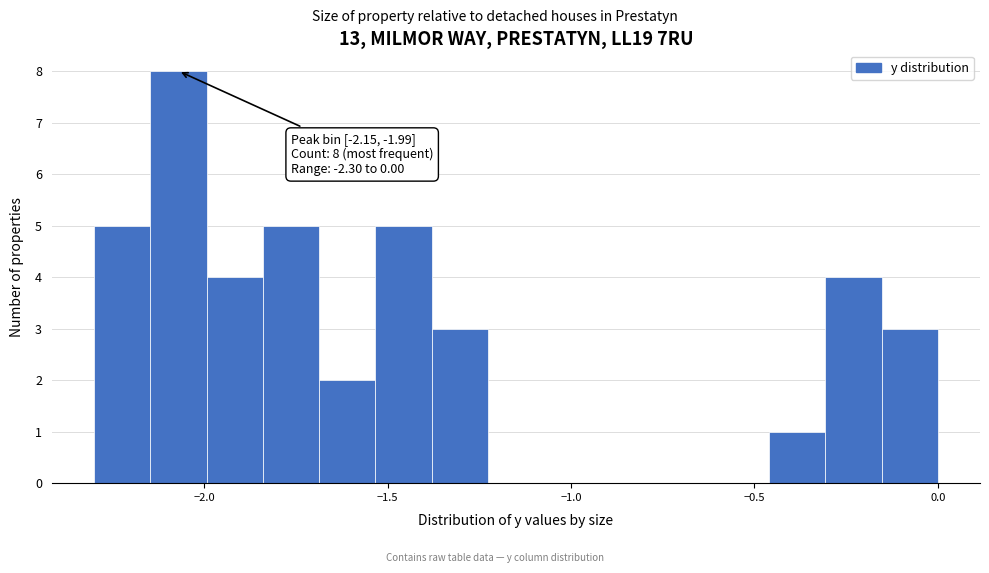

Around what value on the x-axis is the tallest bar? Give the approximate position of its centre, as read against the axis.

-2.05